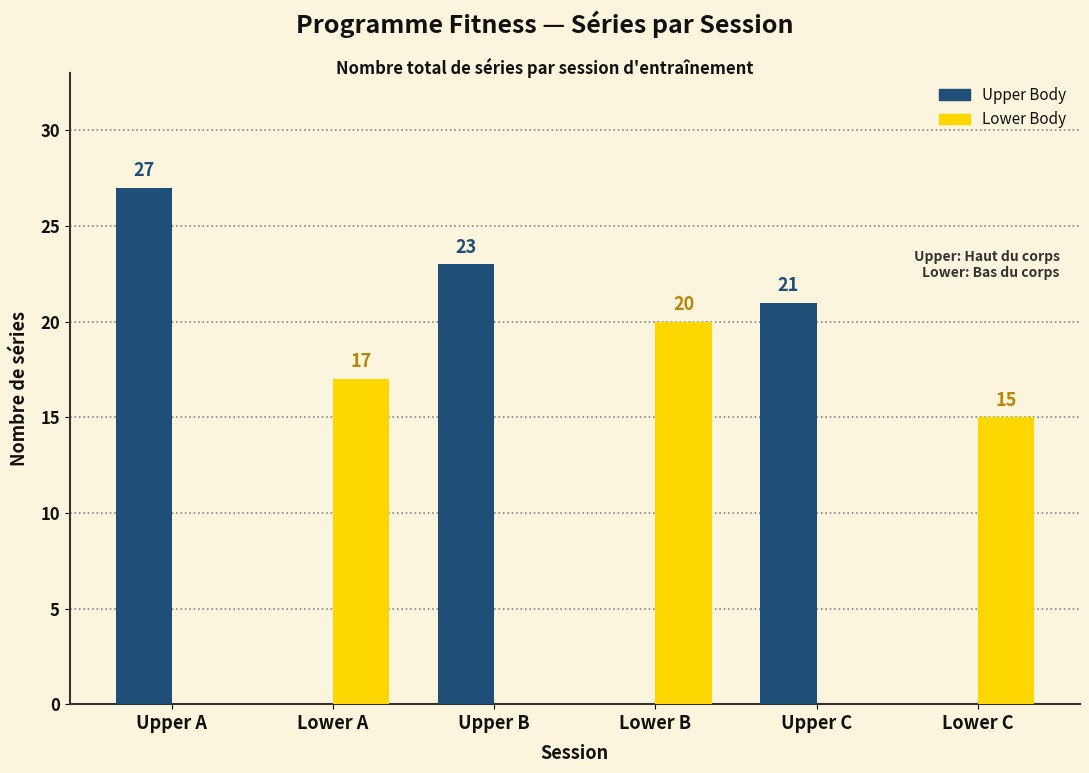

Are the bars horizontal?

No